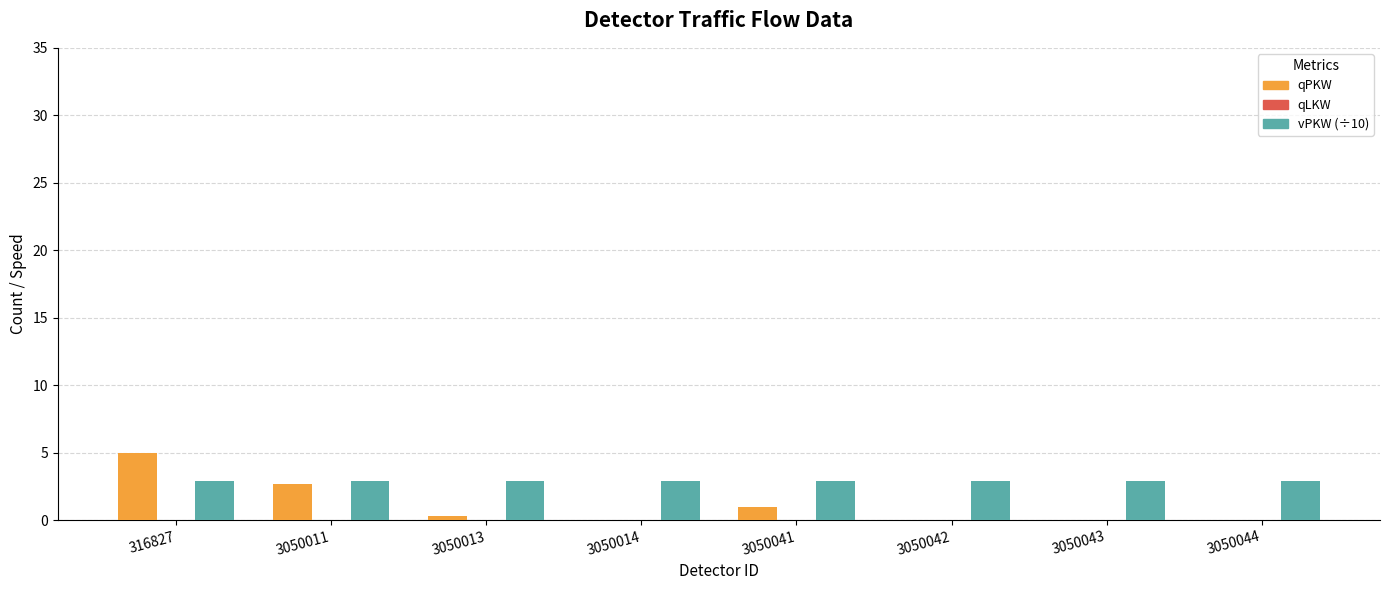

Reading left to right, what are all the values shown in this chart?

qPKW: 316827=5.0	3050011=2.7	3050013=0.3	3050014=0.0	3050041=1.0	3050042=0.0	3050043=0.0	3050044=0.0
vPKW (÷10): 316827=2.9	3050011=2.9	3050013=2.9	3050014=2.9	3050041=2.9	3050042=2.9	3050043=2.9	3050044=2.9